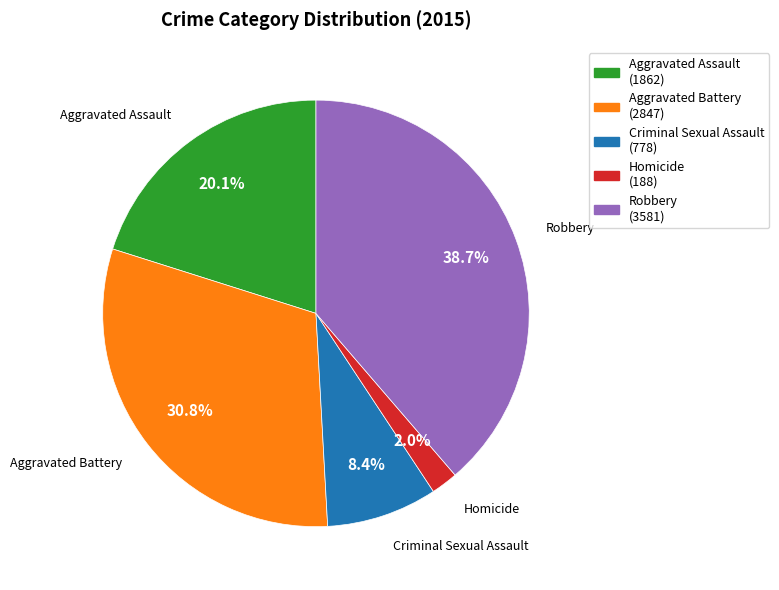

Count the number of slices in the pie.

5